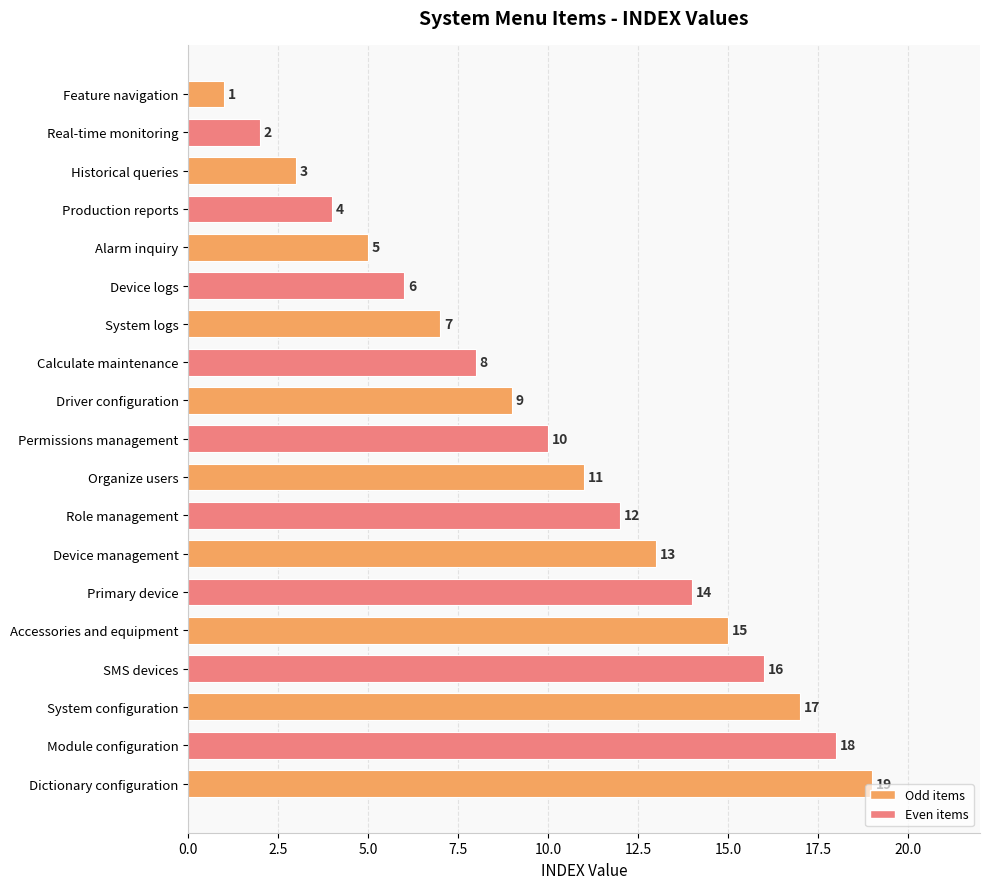

How many data points are less than 10?

9